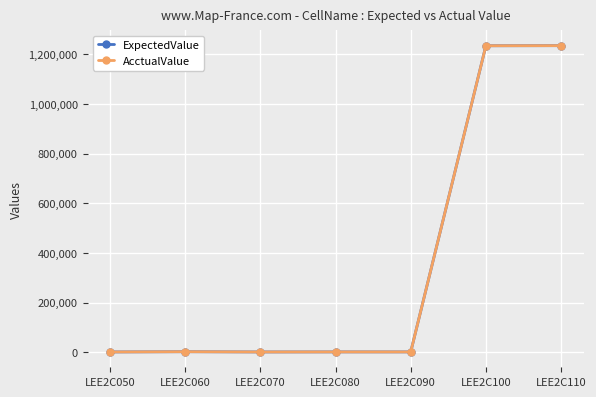

At which category does the chart reach its minimum across all series?

LEE2C050